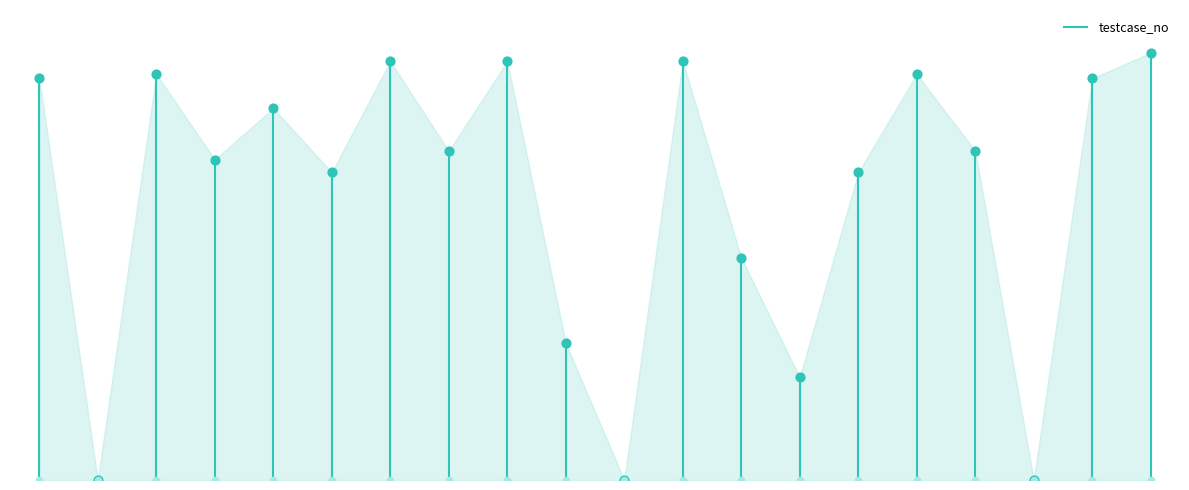

Which has a higher value, 1829453 or 117369?

117369